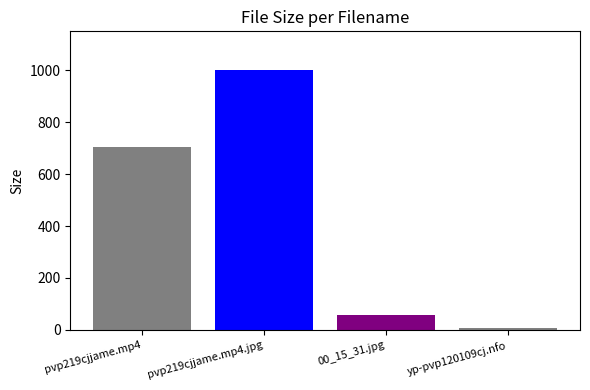

What is the difference between the values at yp-pvp120109cj.nfo and 00_15_31.jpg?

47.3